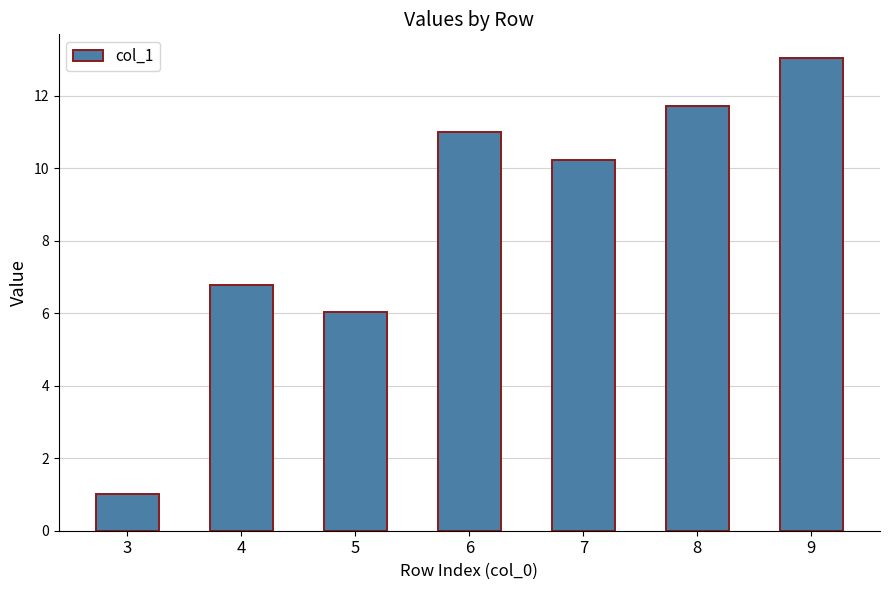

What is the change in value from 4 to 5?

-0.8